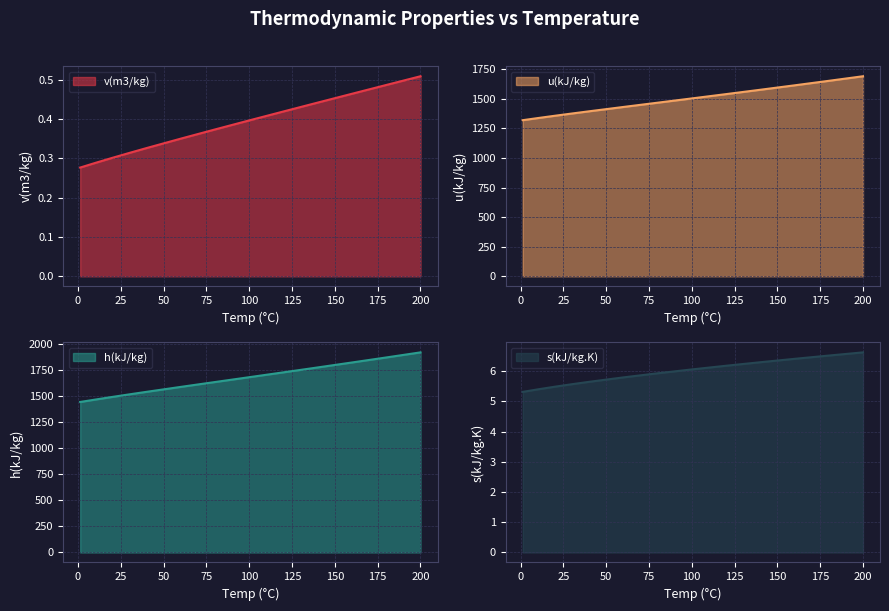

What position from the right is 200?

1